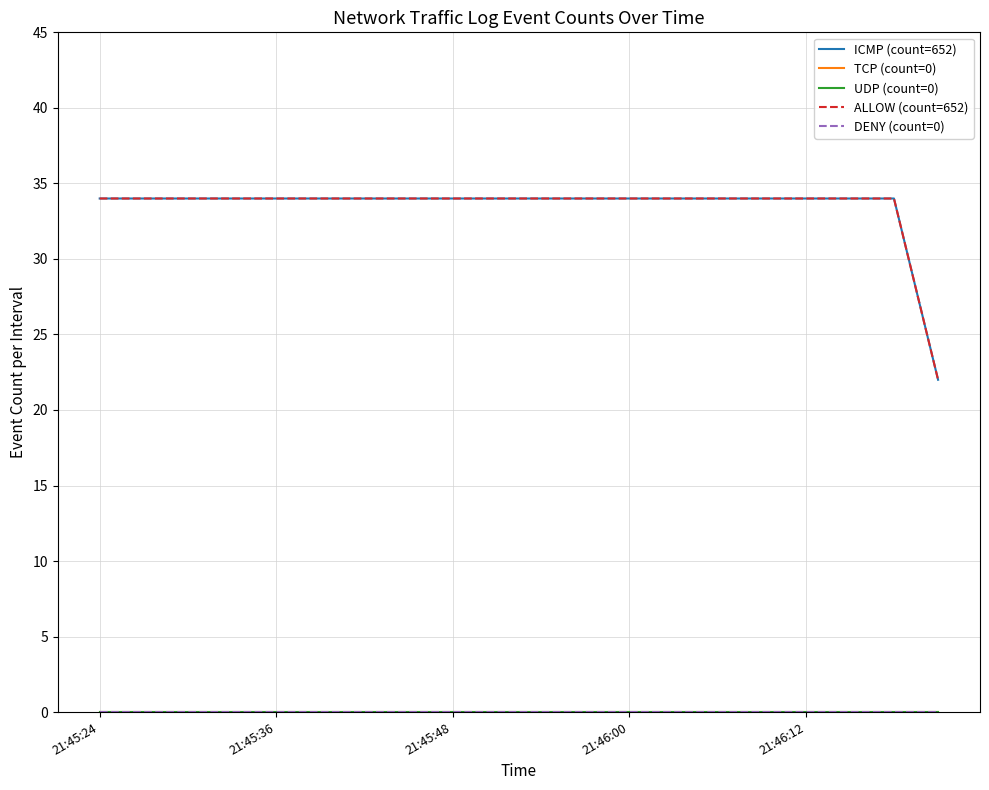

Which series has the largest total across all categories?

ICMP (count=652)